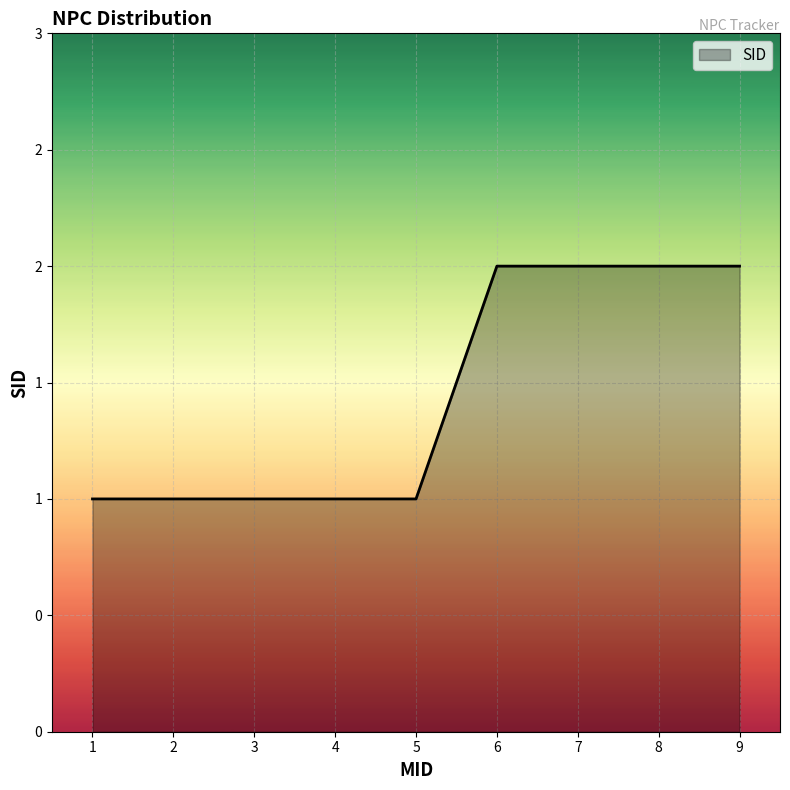

Does the chart display data point markers on the line(s)?

No